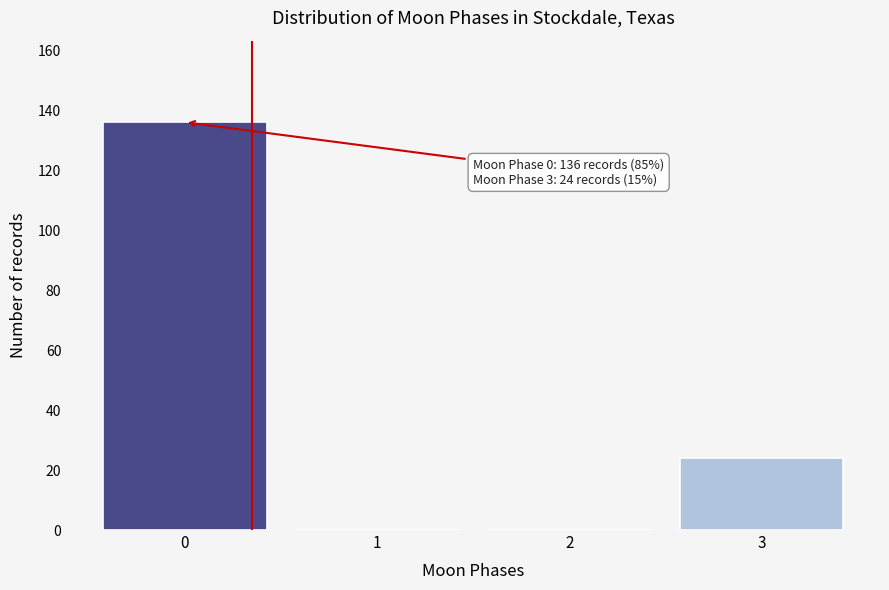

Reading left to right, transcribe all the data shown in this chart.

0=136	1=0	2=0	3=24